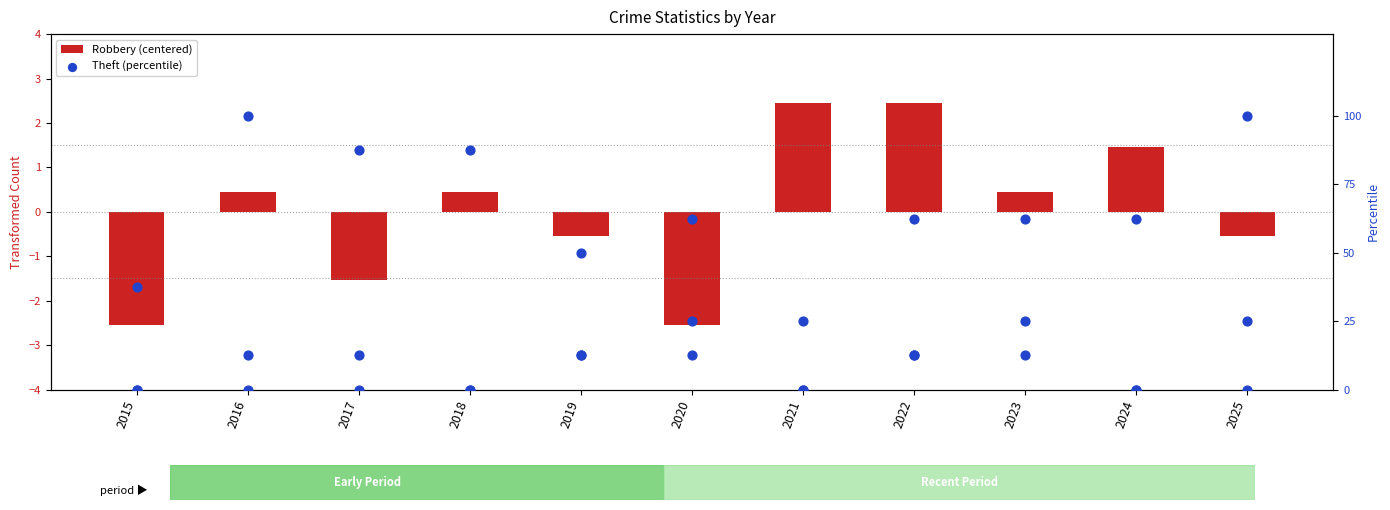

What are all the series names shown in the legend?

Robbery (centered), Theft (percentile)